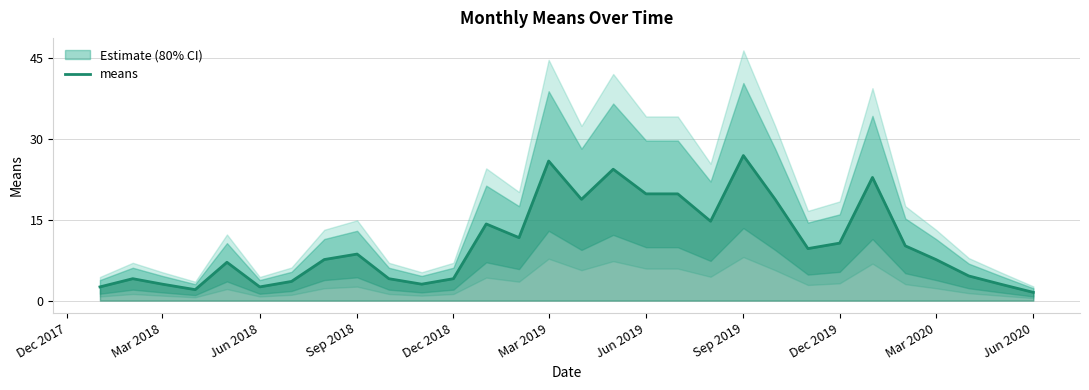

How many data points are above 8?

15